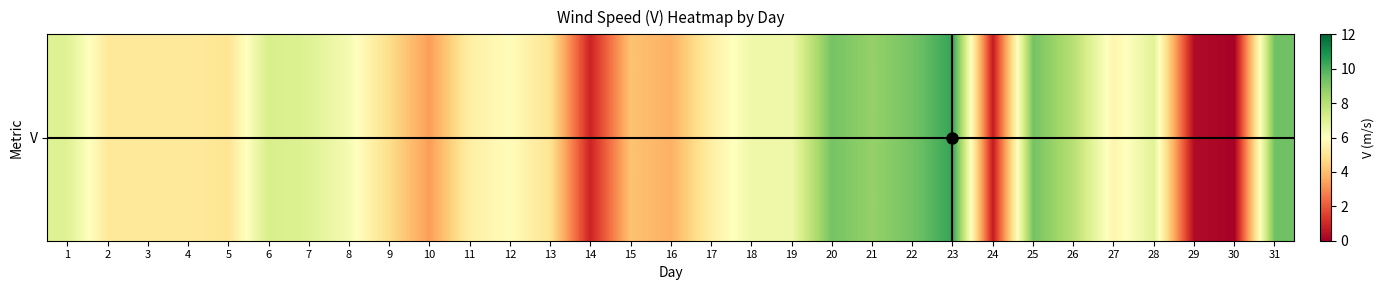

What is the sum of all values?

177.6